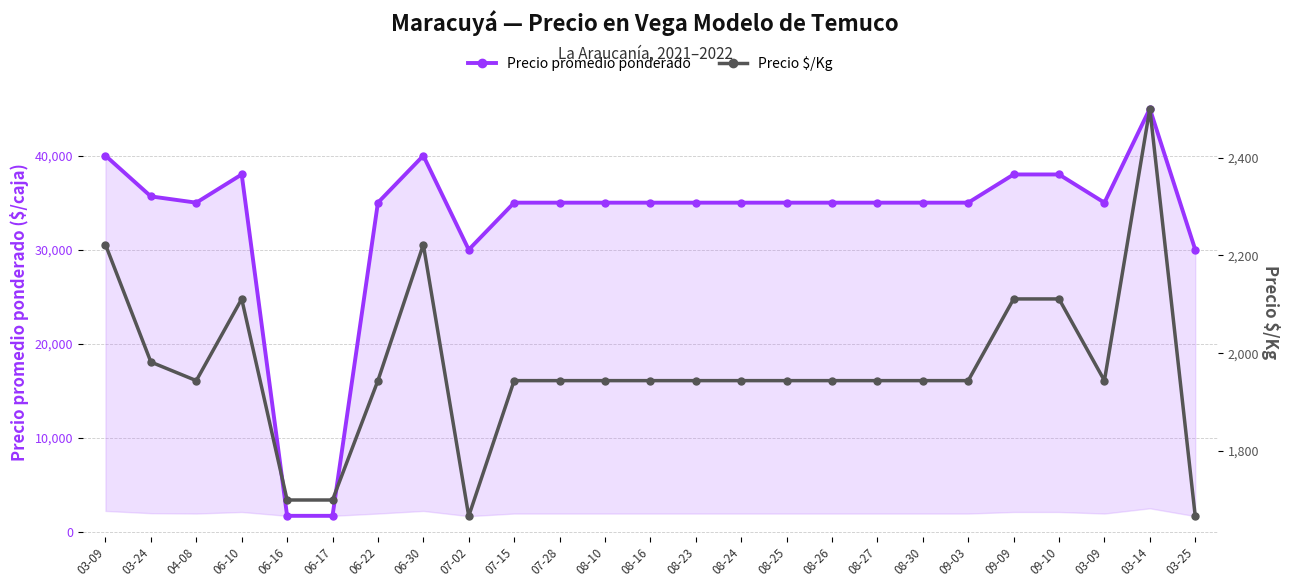

What are all the series names shown in the legend?

Precio promedio ponderado, Precio $/Kg